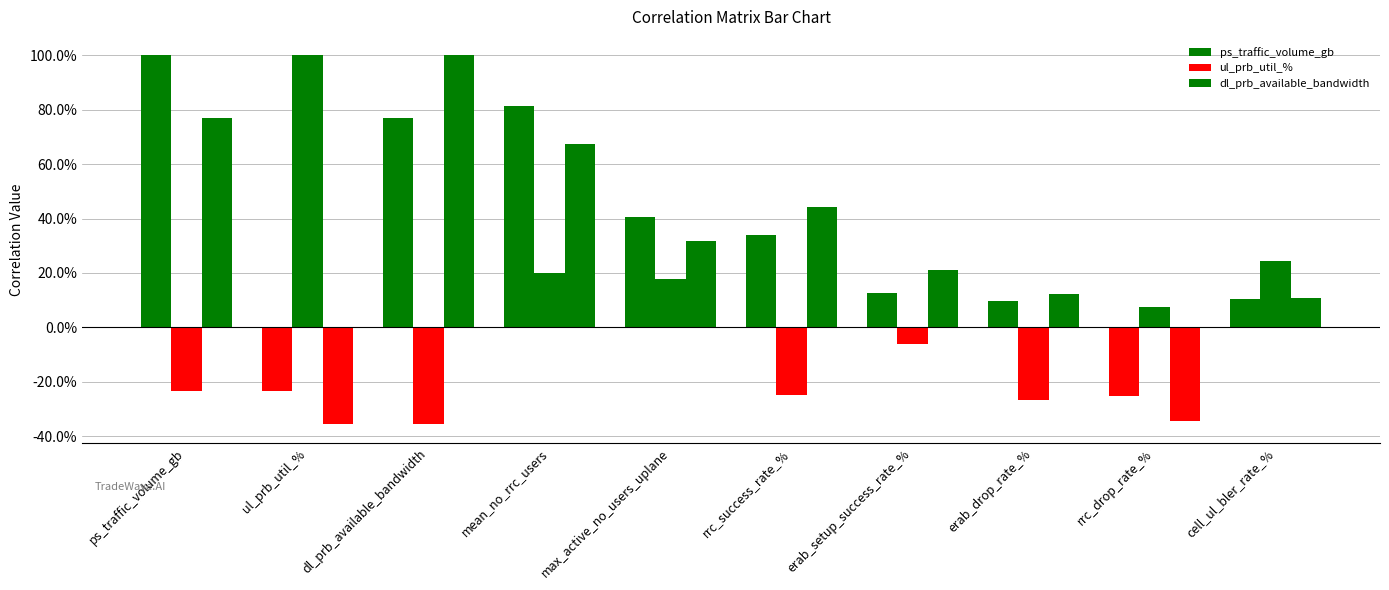

Does the chart contain any negative values?

Yes